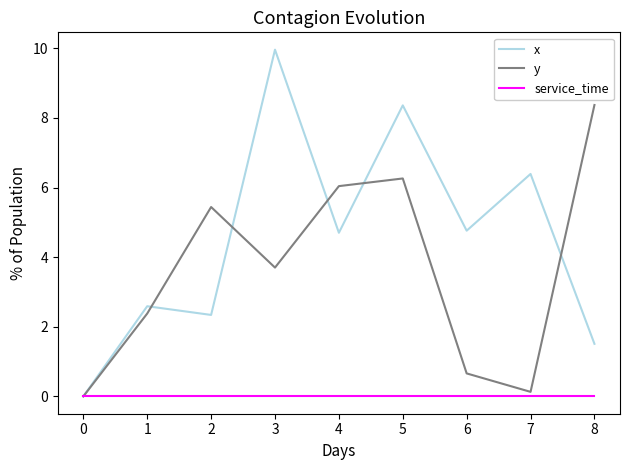

What is the spread (max minus min) of values at 6?

4.8